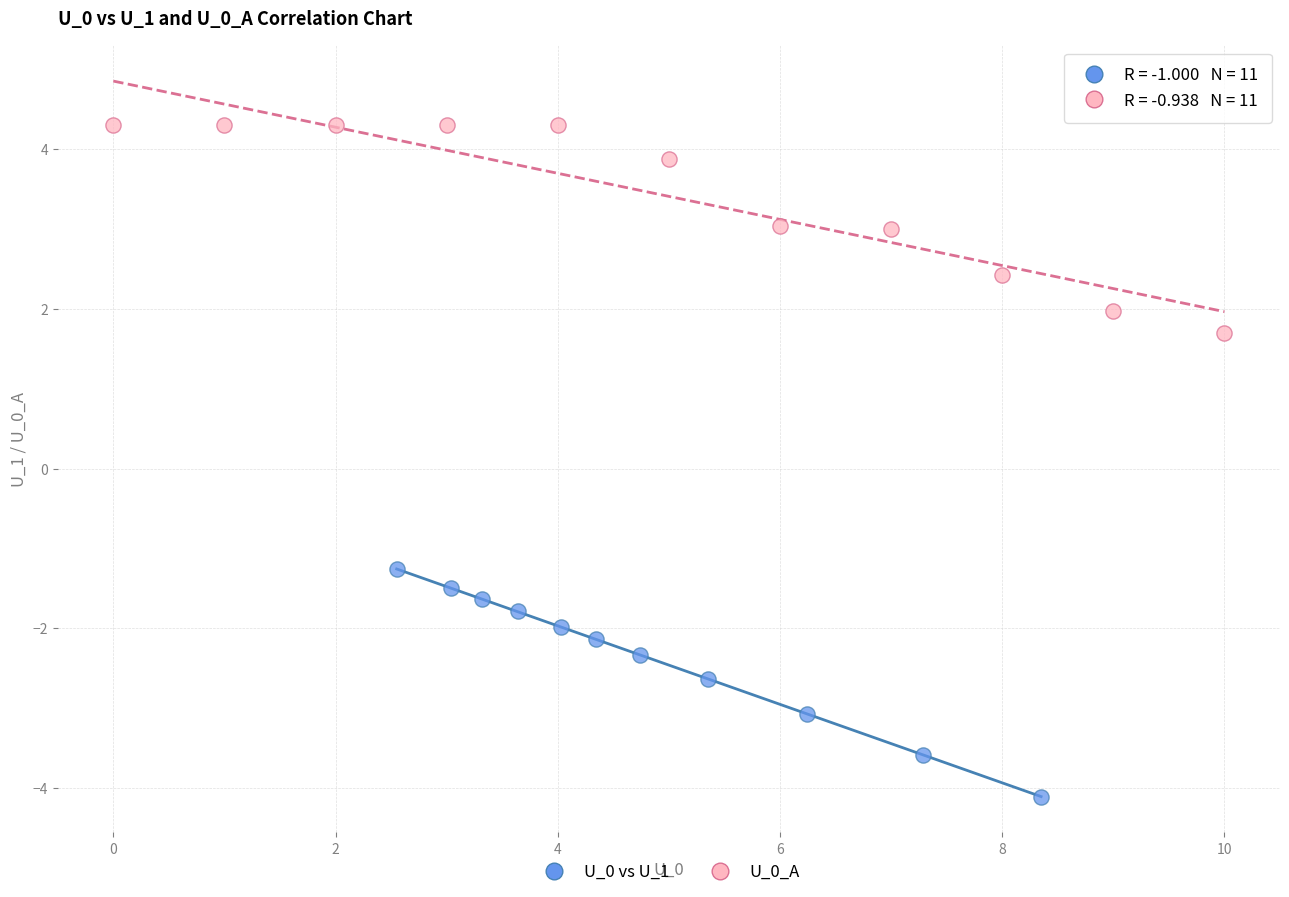

Which series contains the highest Y value?

U_0_A